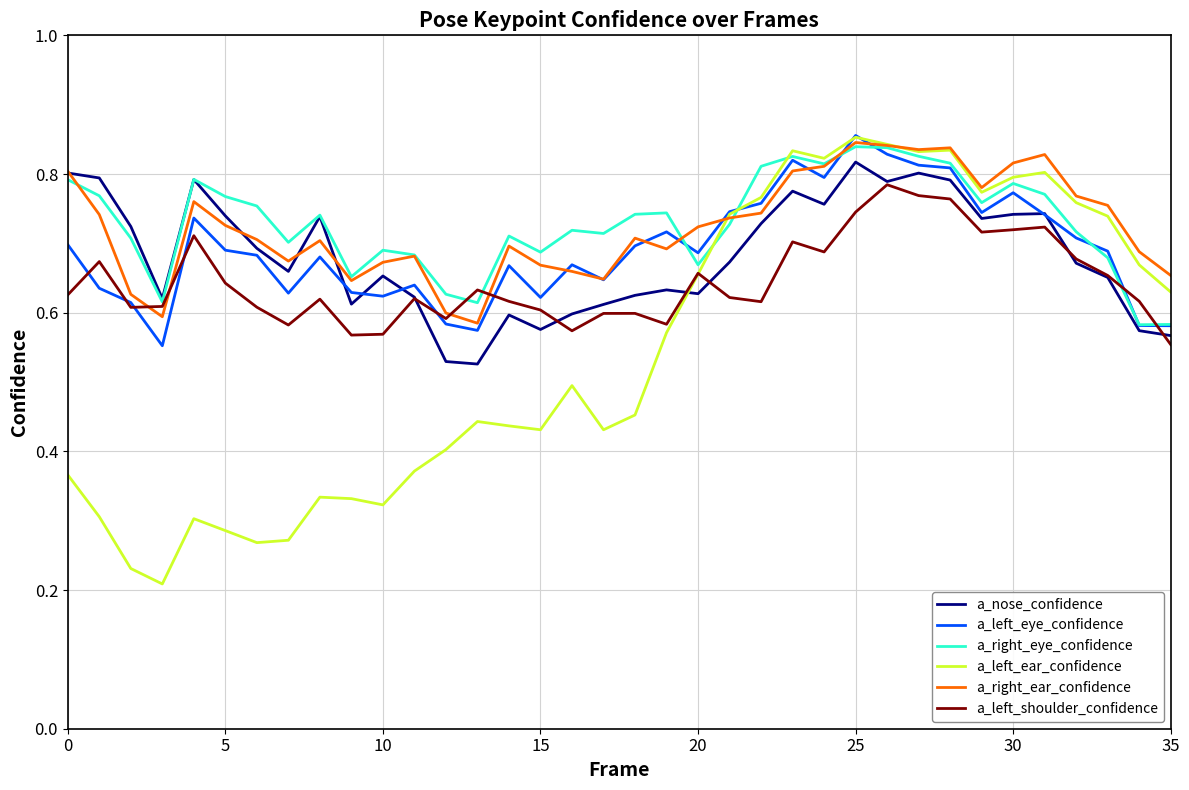

Which series has the largest range (max minus min)?

a_left_ear_confidence